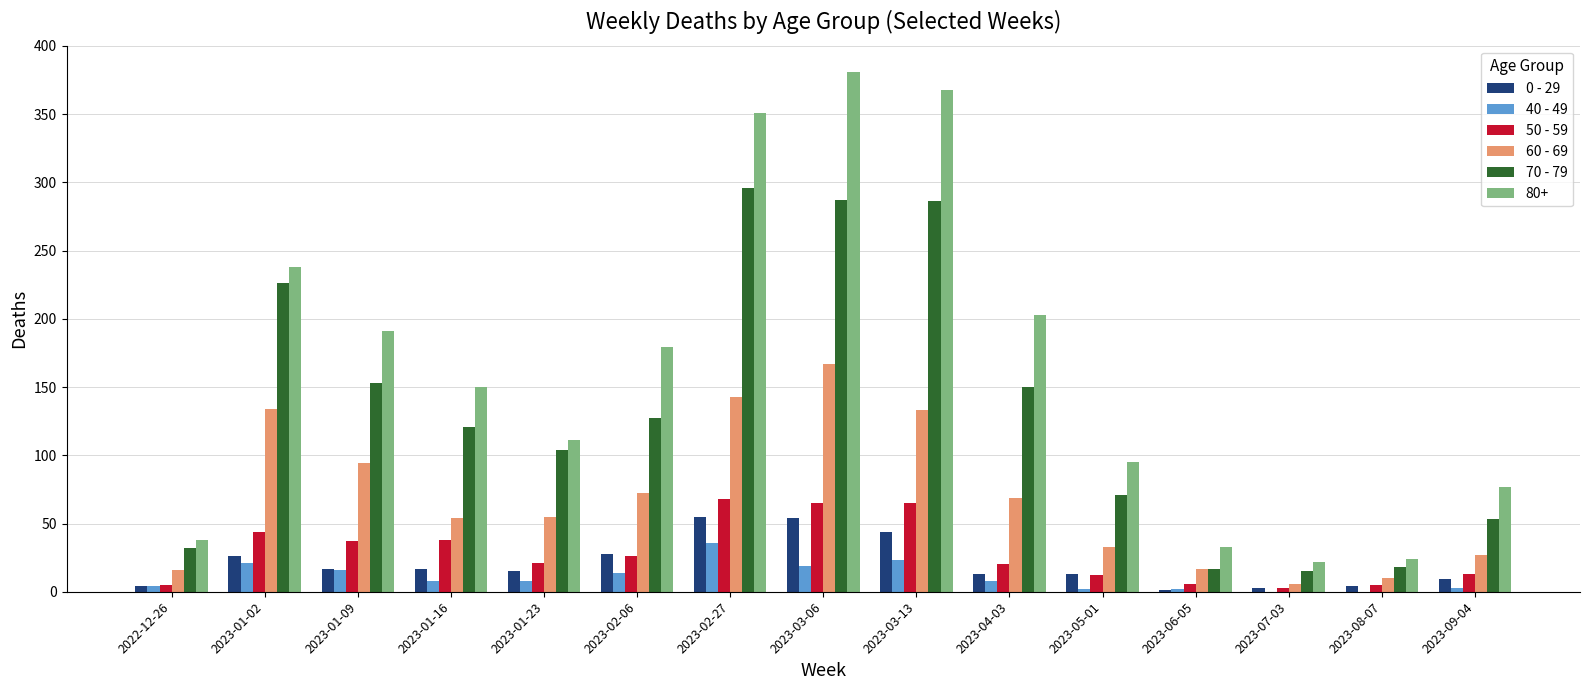

Which category has the highest value in the 60 - 69 series?

2023-03-06